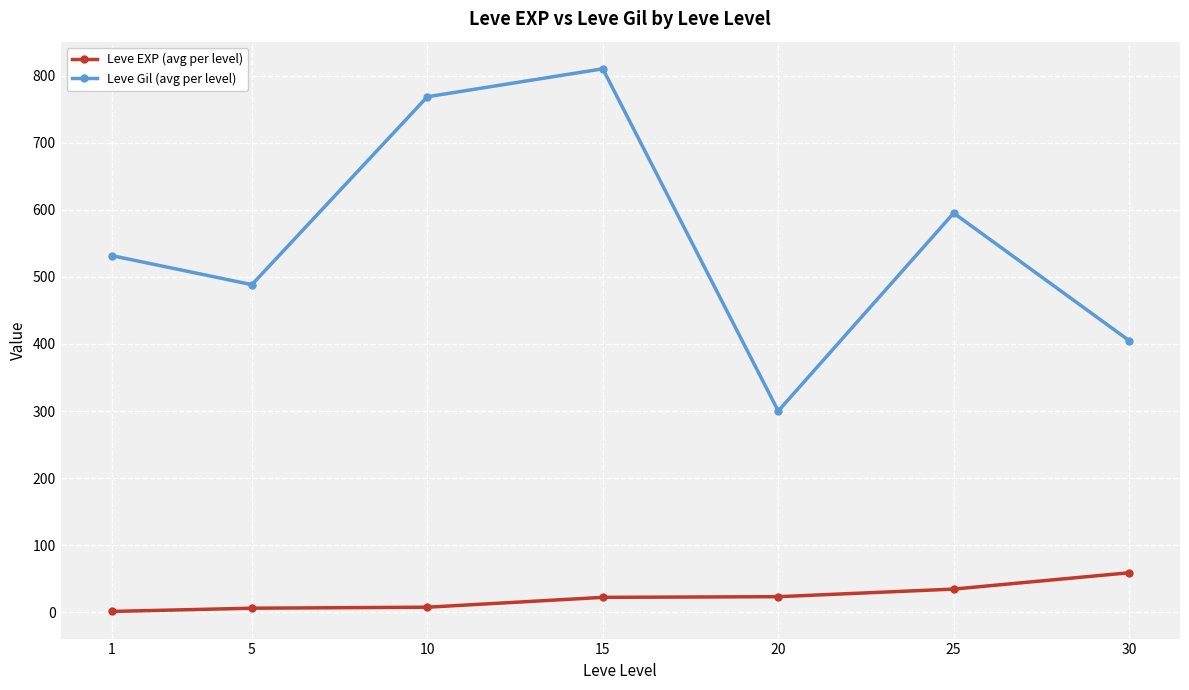

Does the chart display data point markers on the line(s)?

Yes